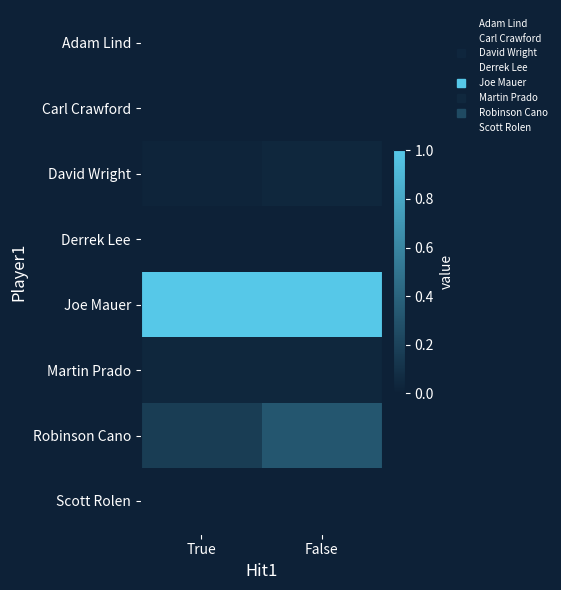

Reading left to right, transcribe all the data shown in this chart.

Adam Lind: True=0.0	False=0.0
Carl Crawford: True=0.0	False=0.0
David Wright: True=0.0	False=0.0
Derrek Lee: True=0.0	False=0.0
Joe Mauer: True=1.0	False=1.0
Martin Prado: True=0.0	False=0.0
Robinson Cano: True=0.2	False=0.3
Scott Rolen: True=0.0	False=0.0